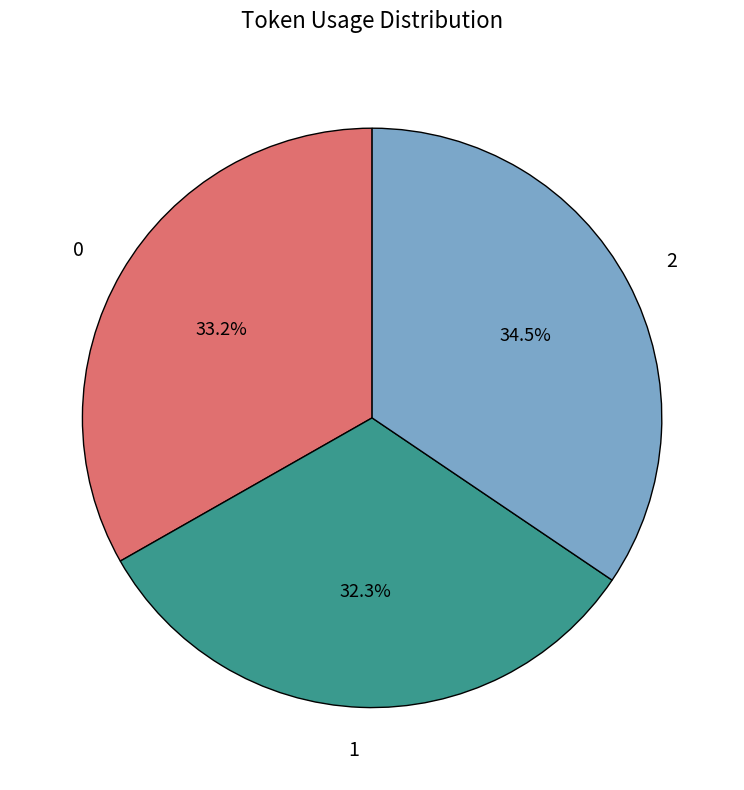

Is there a majority slice in this chart?

No